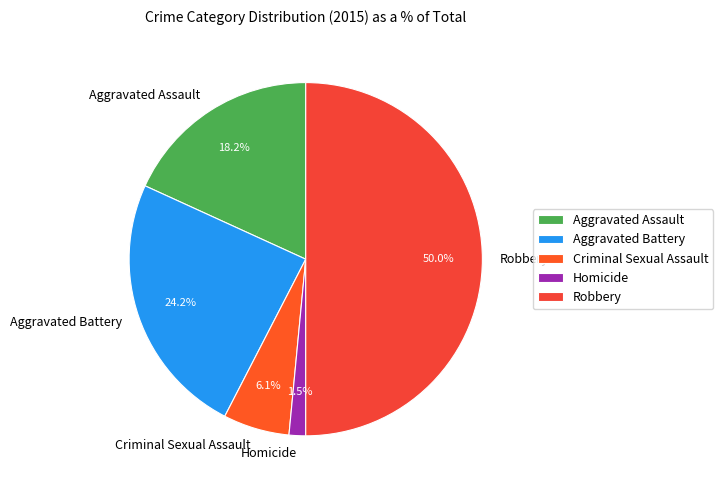

Rank the categories by value from lowest to highest.

Homicide, Criminal Sexual Assault, Aggravated Assault, Aggravated Battery, Robbery